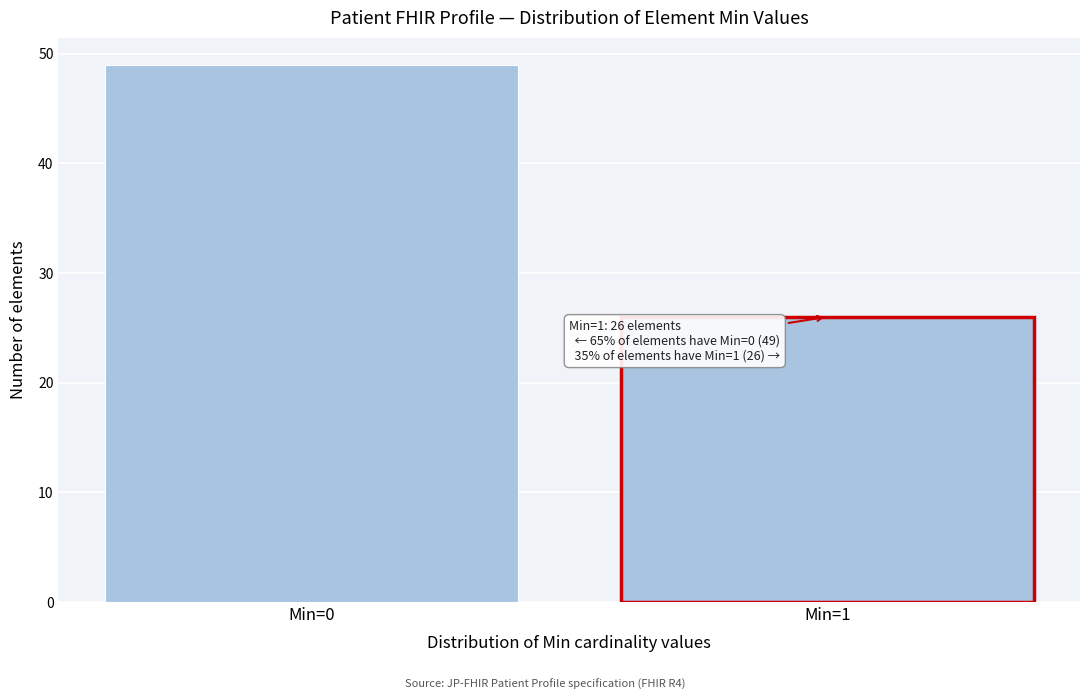

Reading left to right, extract all data points from this chart.

Min=0=49	Min=1=26